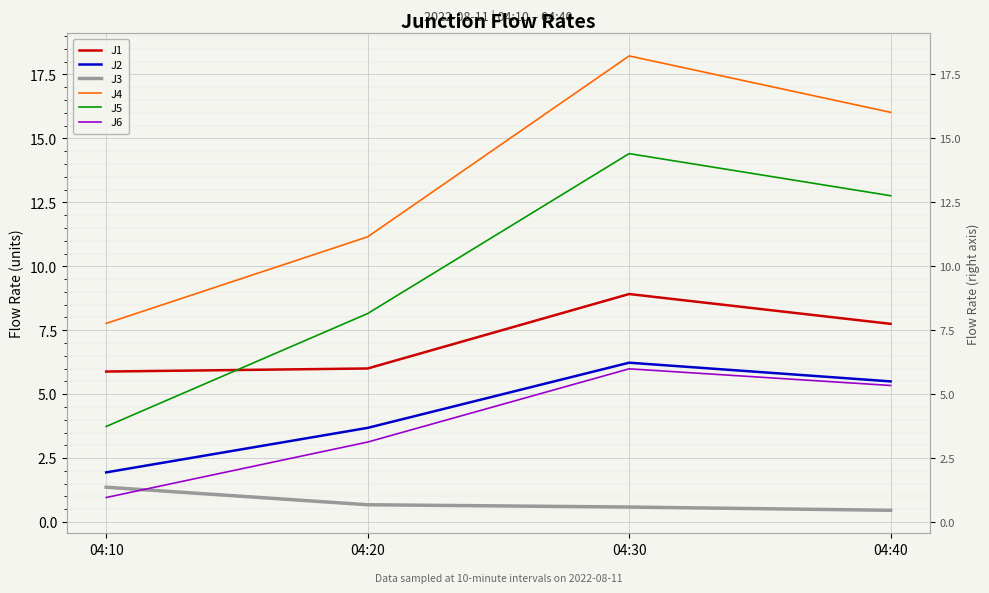

What is the value of the J4 point at the 3rd from the left?

18.2